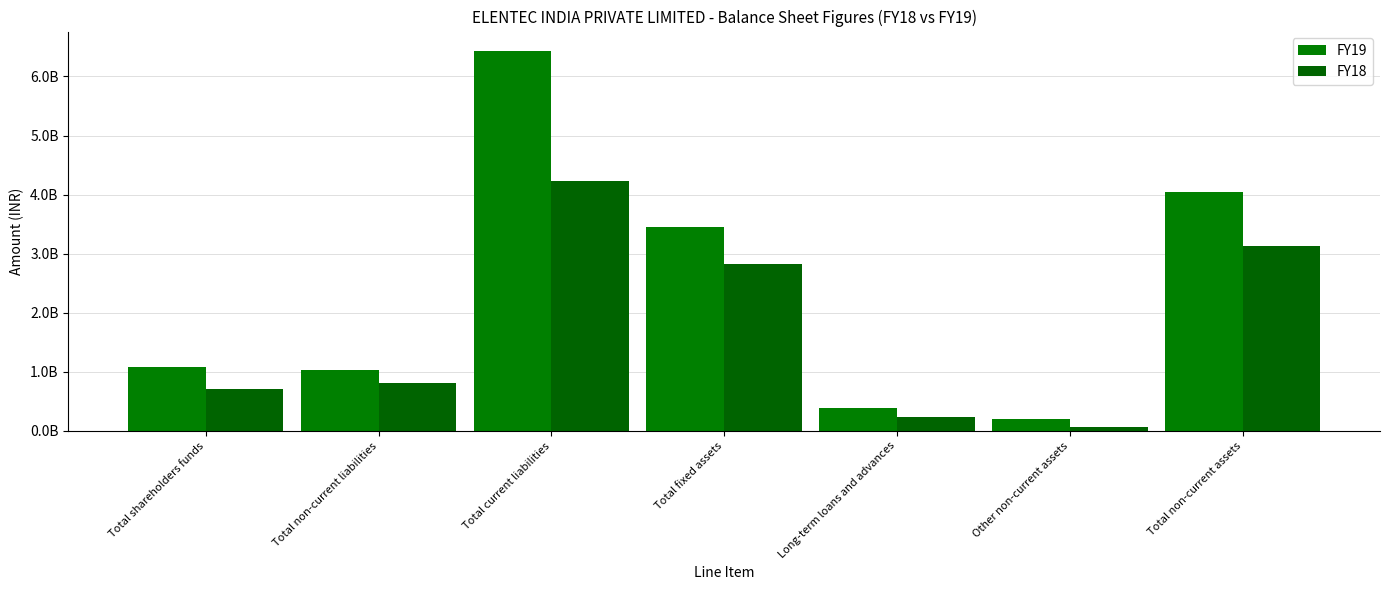

What is the label of the 7th bar from the left?

Total non-current assets